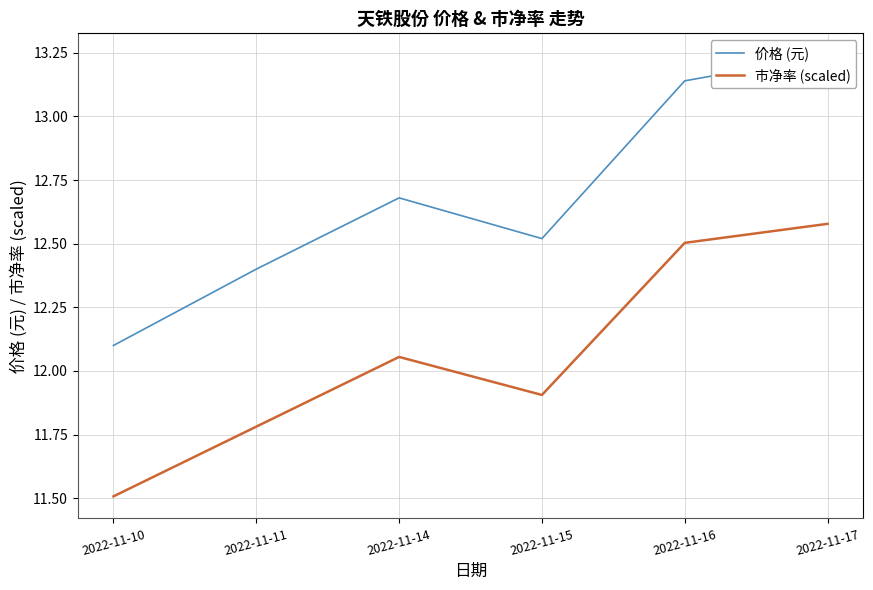

What is the minimum value shown in the chart?

11.5